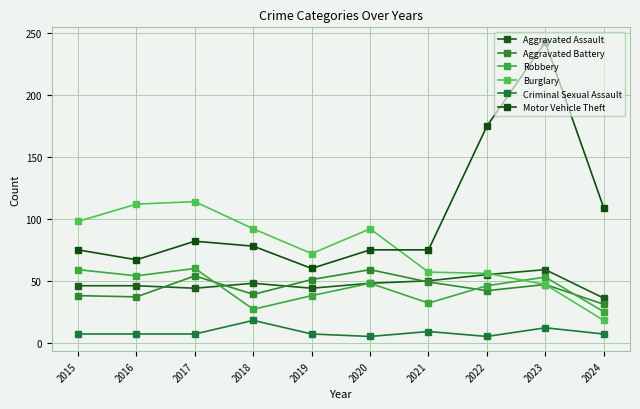

What is the sum of all Robbery values?

442